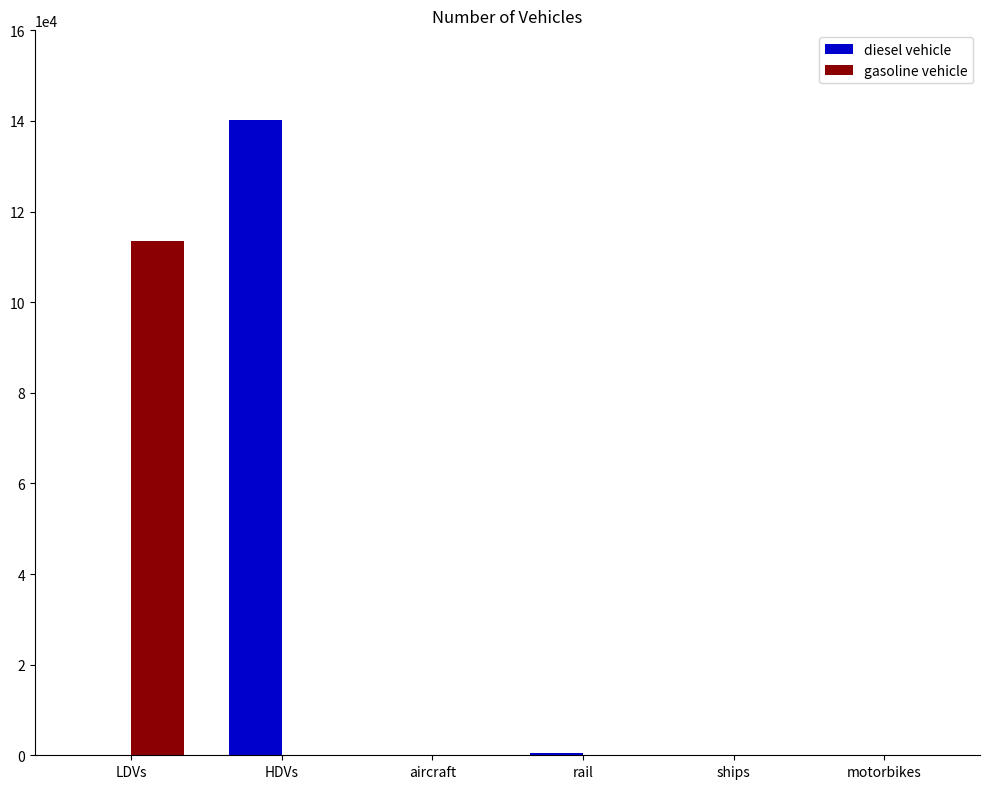

What are all the series names shown in the legend?

diesel vehicle, gasoline vehicle